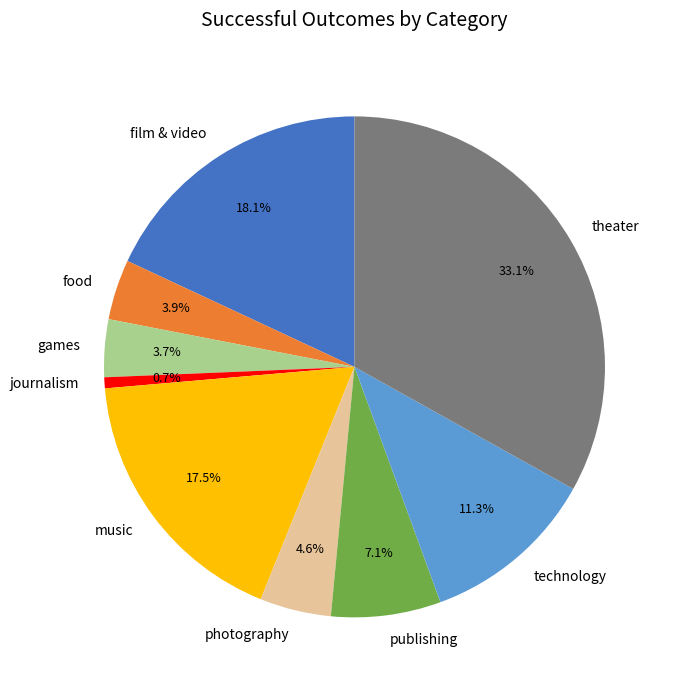

Is there any slice that represents more than half of the pie?

No